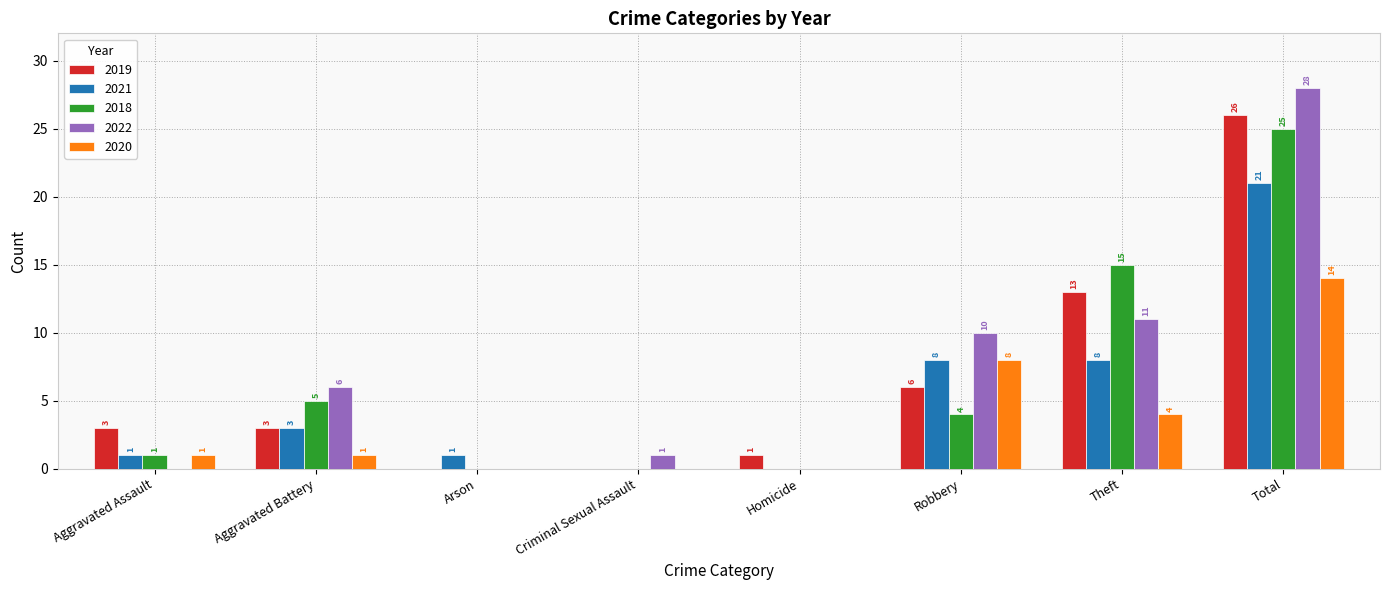

Are the bars grouped side by side (vs. stacked)?

Yes